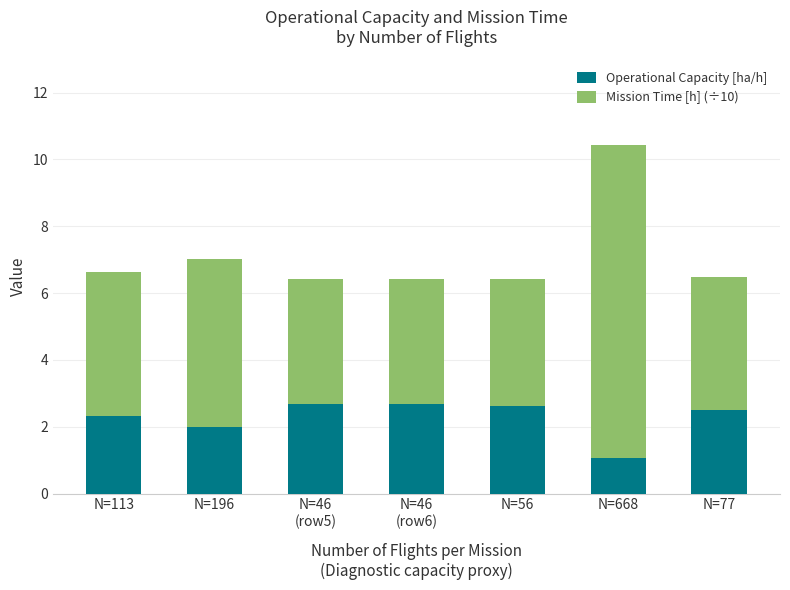

Are the bars grouped side by side (vs. stacked)?

No